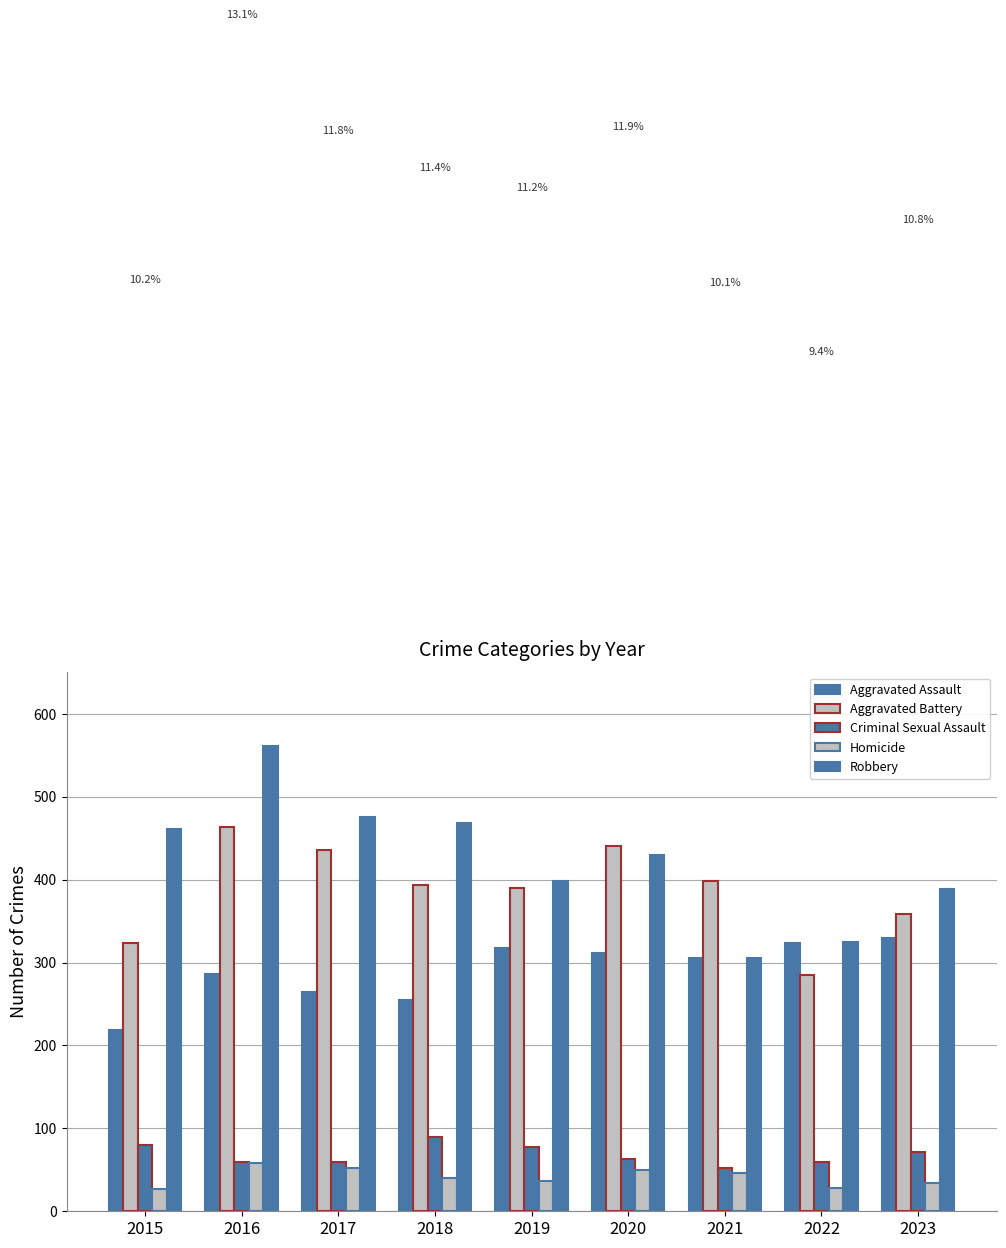

Which series has the widest spread of values?

Robbery